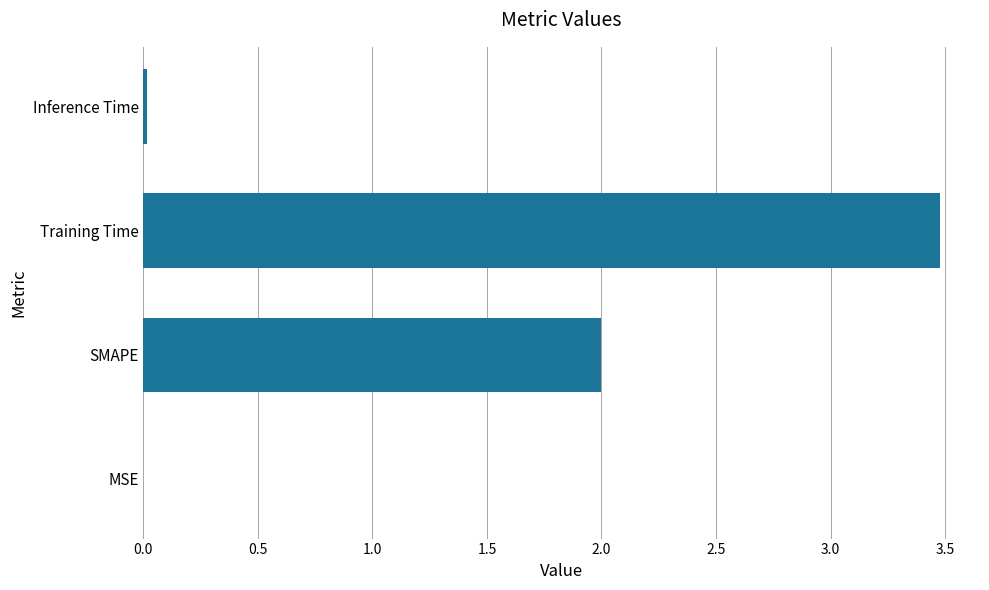

What is the sum of all values?

5.5